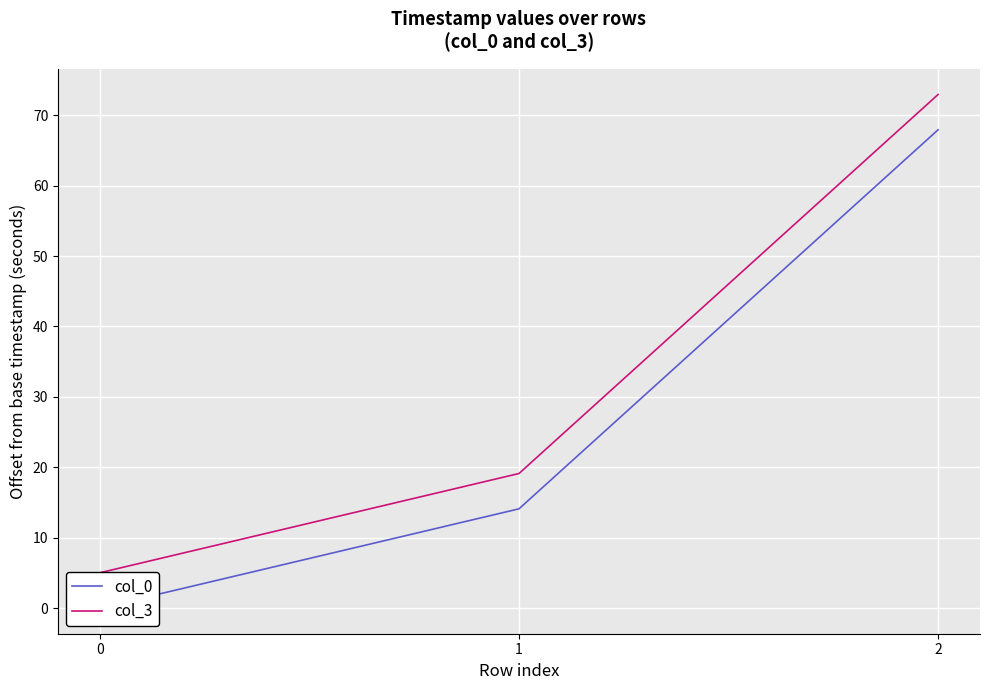

Is it true that col_0 equals 14.1 at 1?

True